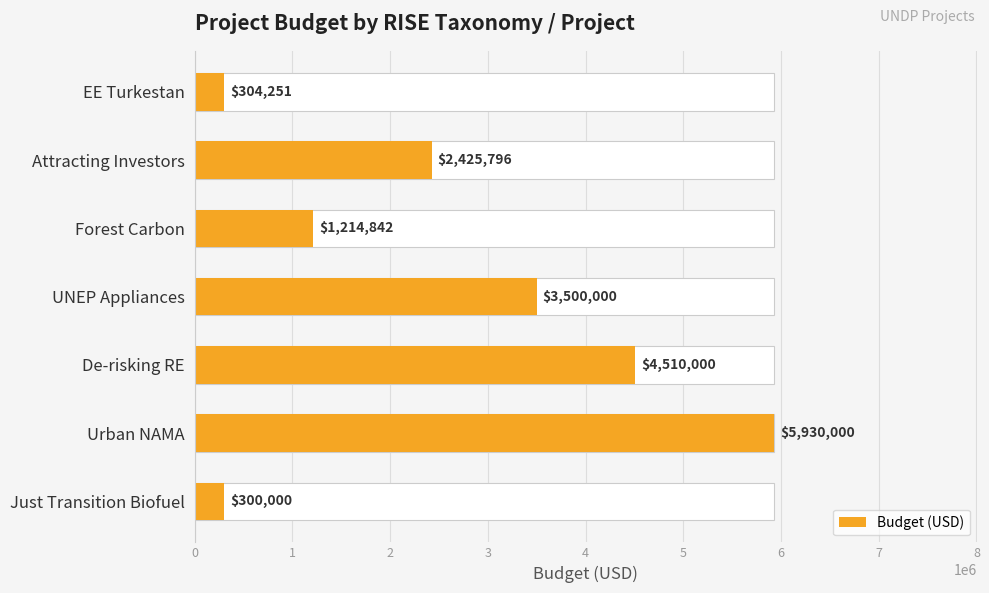

Rank the categories by value from highest to lowest.

5, 4, 3, 1, 2, 0, 6